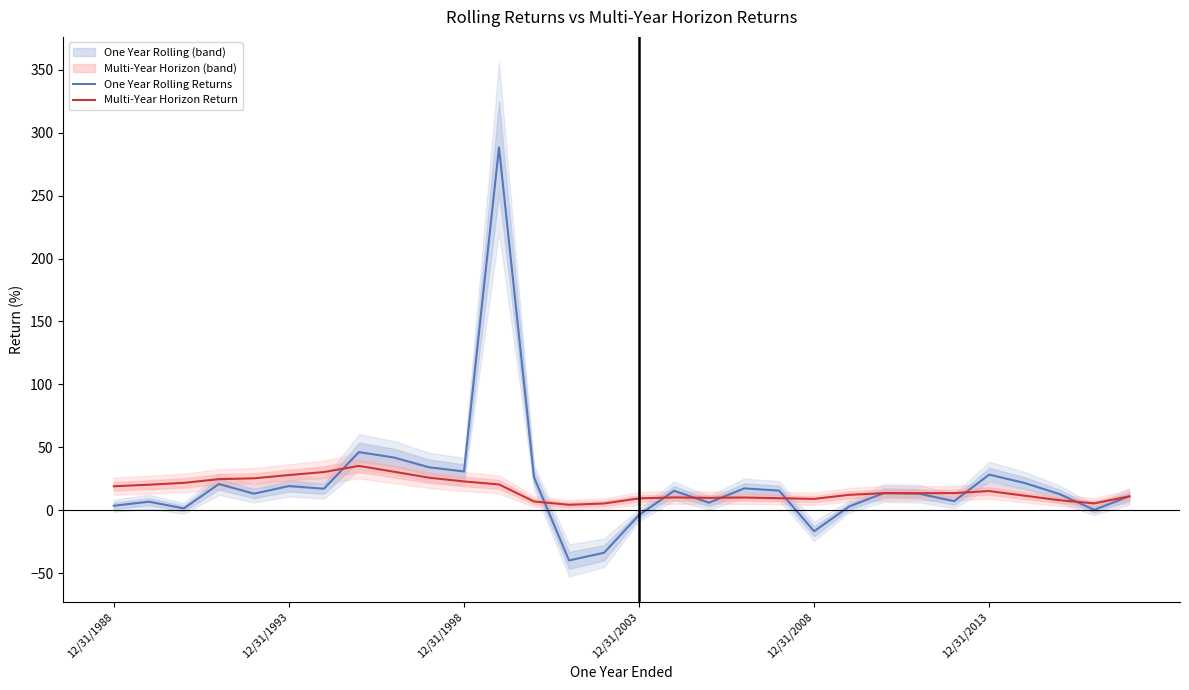

What is the average value of the One Year Rolling Returns series?

20.7